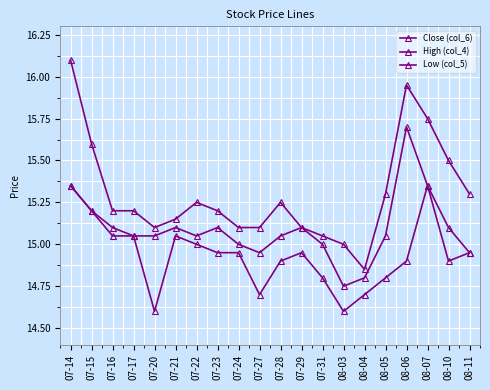

Which series has the largest total across all categories?

High (col_4)